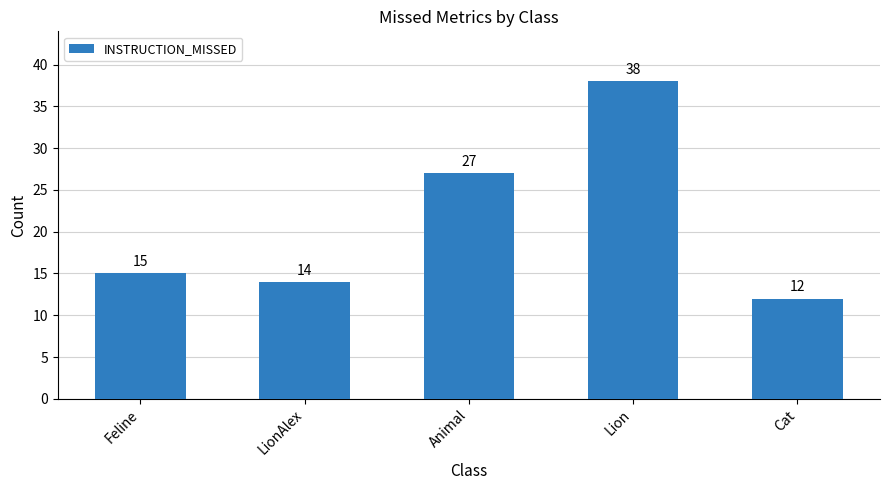

Reading left to right, list all the values displayed in this chart.

15	14	27	38	12